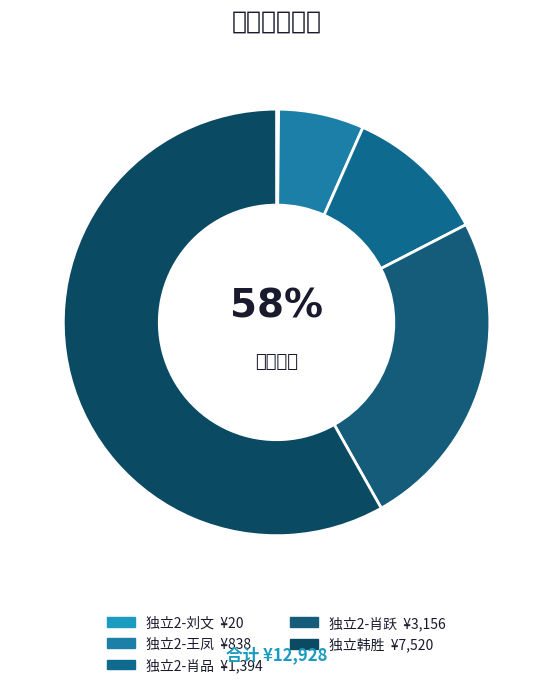

Which has a higher value, 独立2-肖跃 or 独立2-肖品?

独立2-肖跃